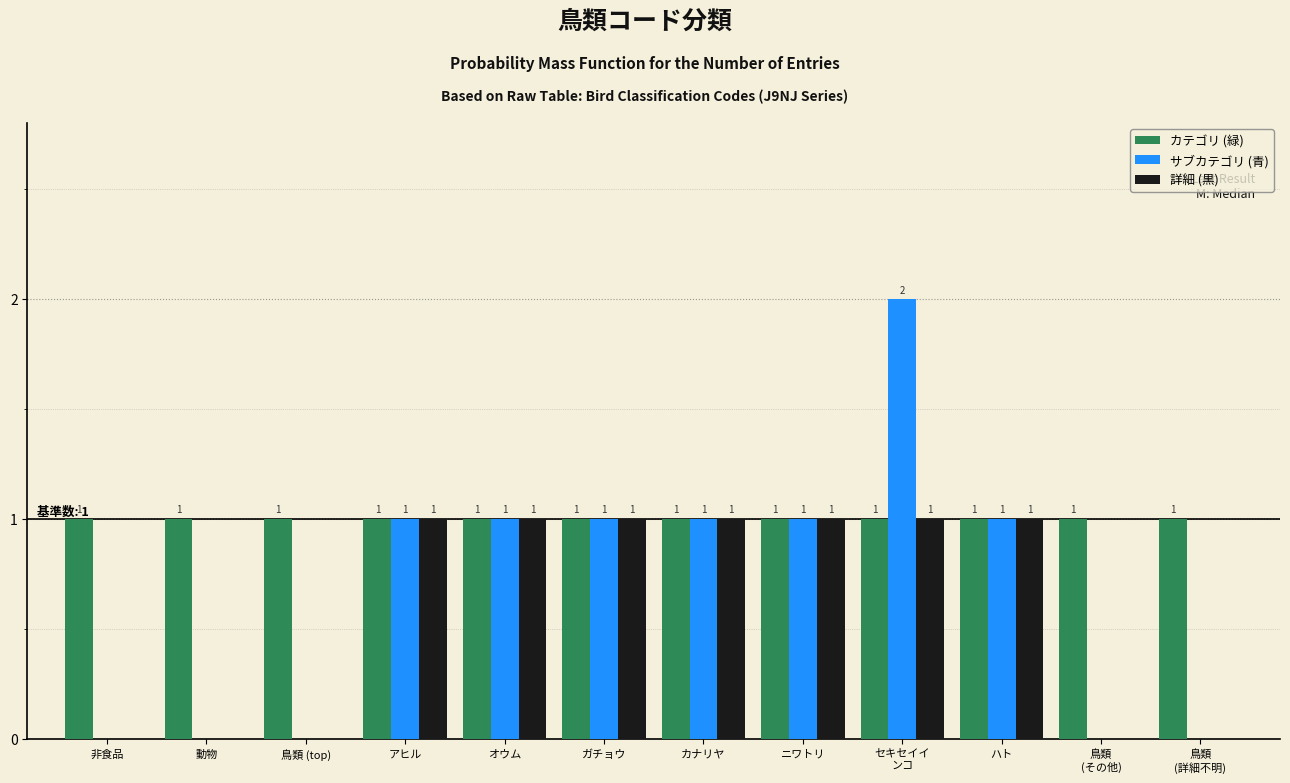

How many サブカテゴリ (青) values are between 0 and 1?

11